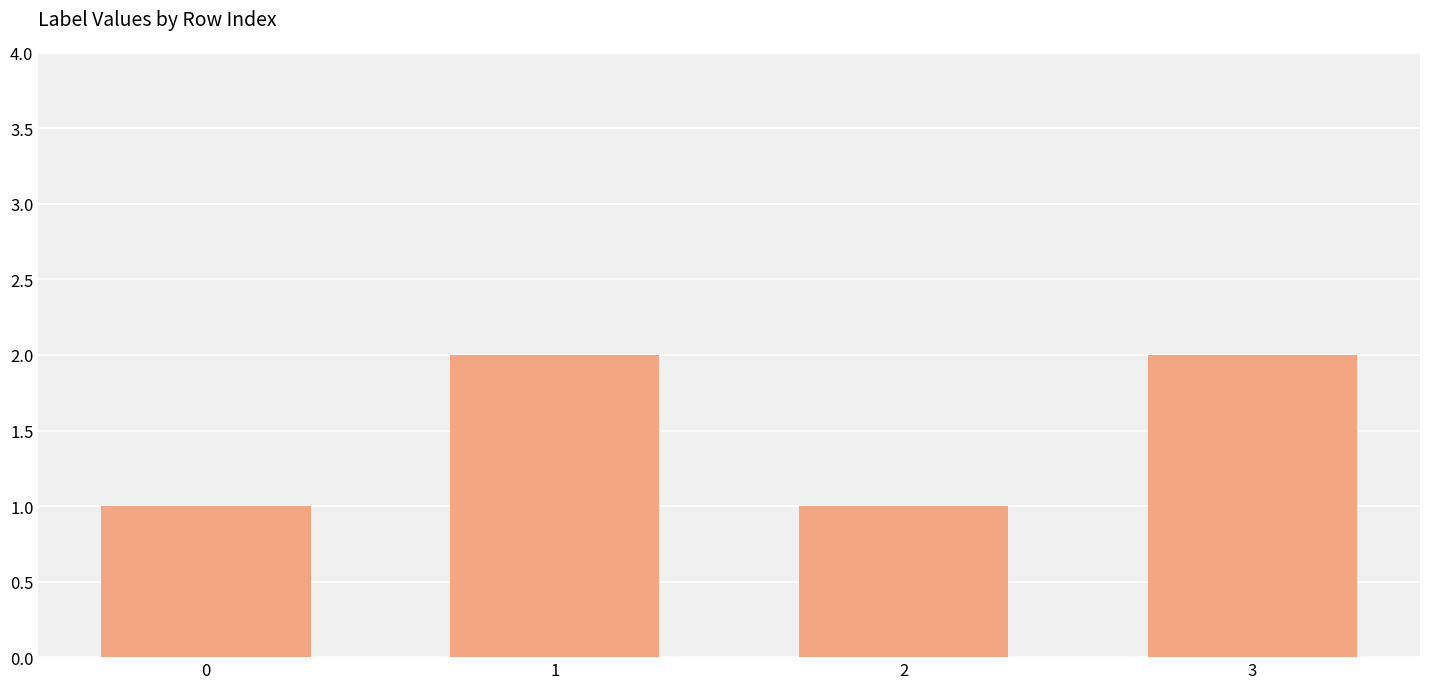

Are the bars horizontal?

No